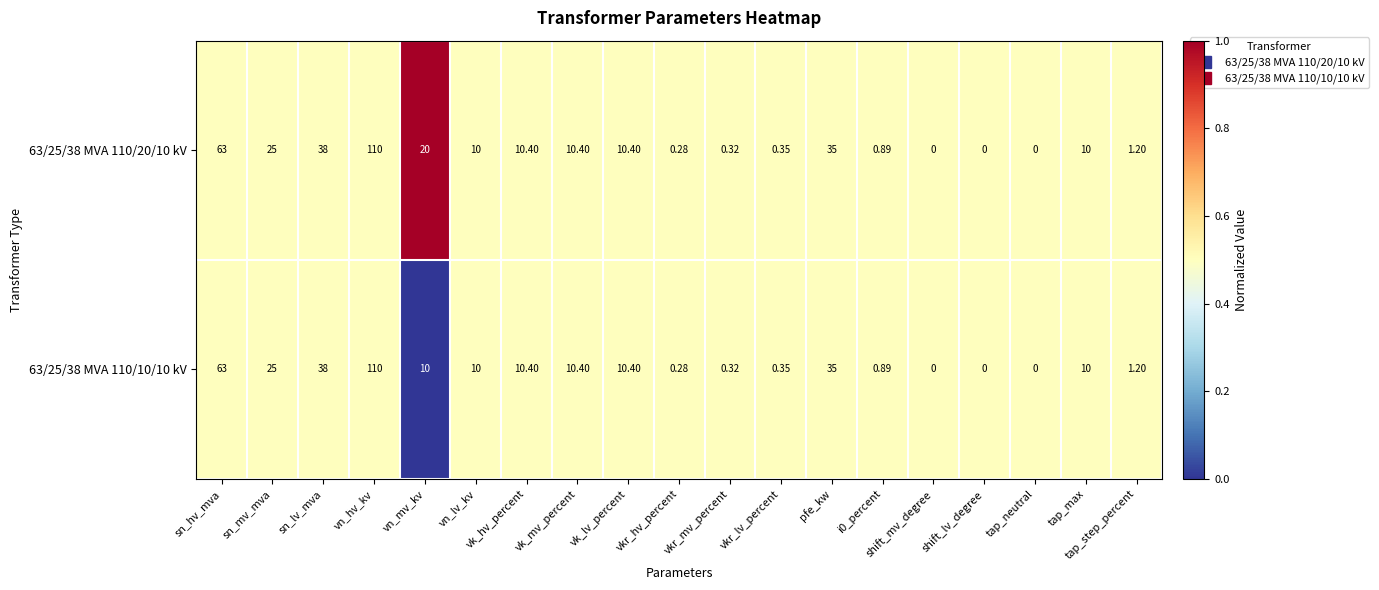

Where does the 63/25/38 MVA 110/20/10 kV series first go above 10?

sn_hv_mva